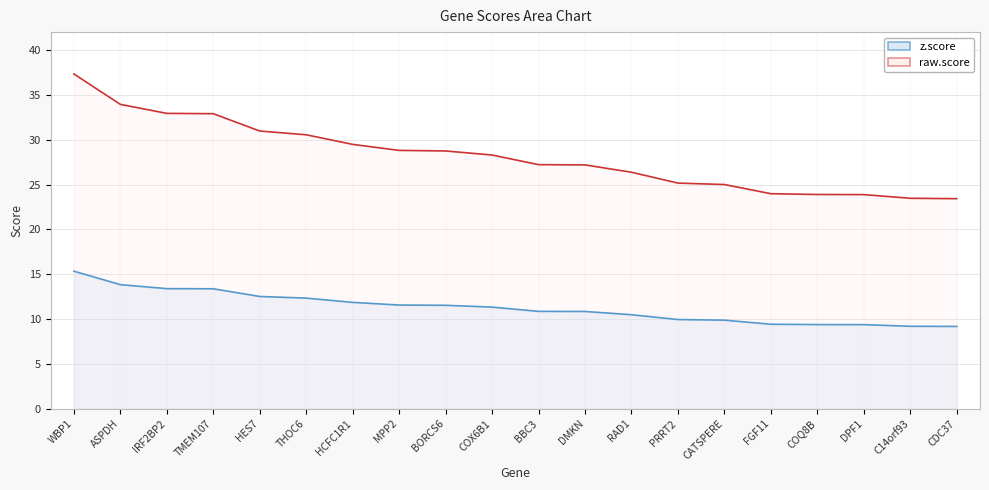

What are all the series names shown in the legend?

z.score, raw.score